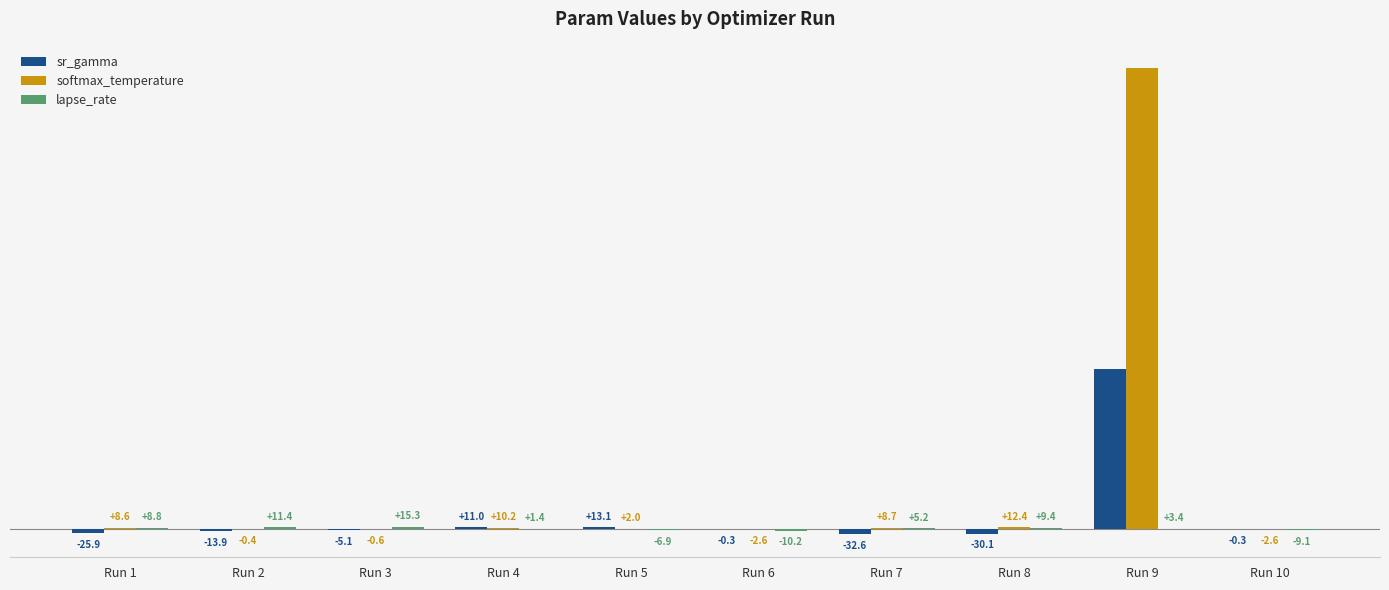

Between Run 6 and Run 7, which series saw the biggest shift?

sr_gamma